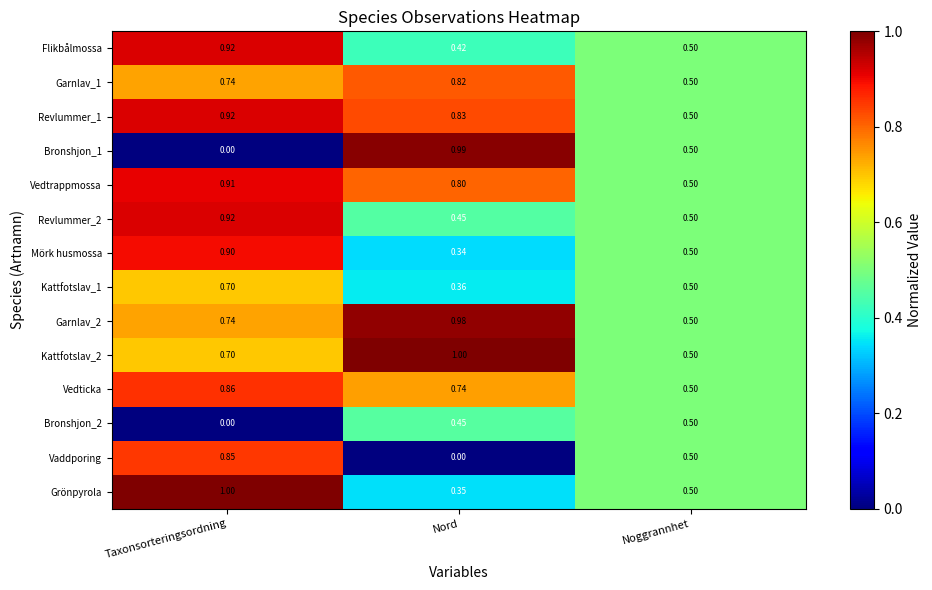

Which category has the lowest value in the Revlummer_2 series?

Nord